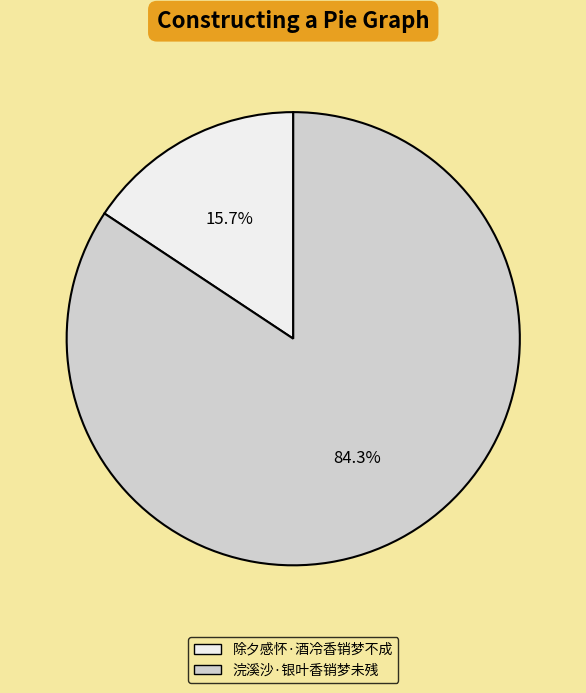

What is the largest slice in the pie chart?

浣溪沙·银叶香销梦未残